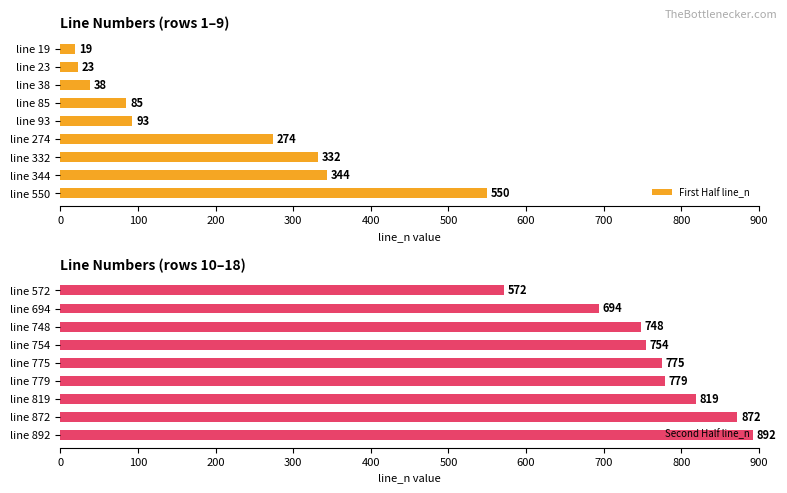

What is the difference between the Second Half line_n values at line 775 and line 754?

21